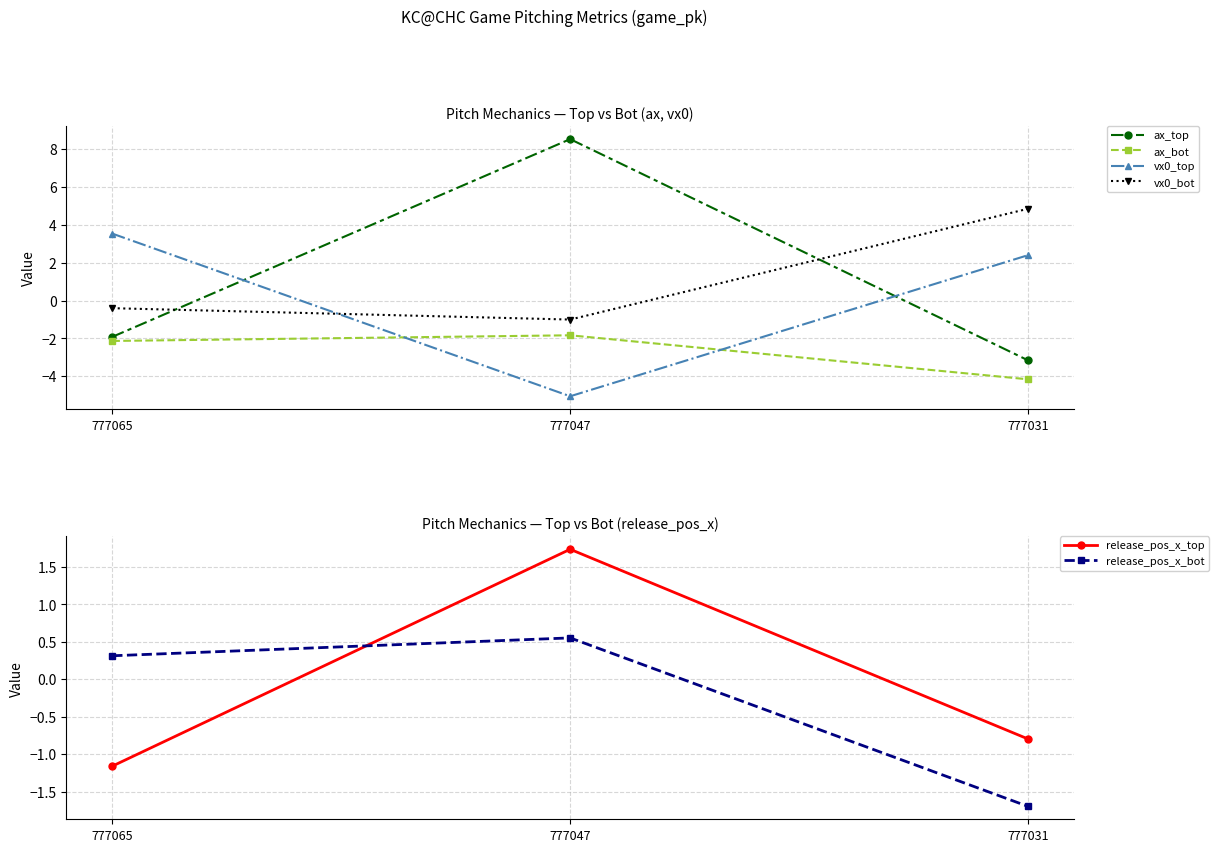

What is the spread (max minus min) of values at 777047?

13.6